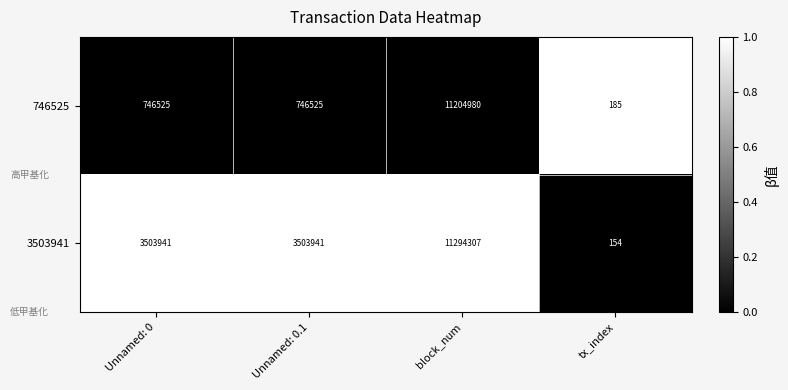

Between Unnamed: 0.1 and block_num, which series saw the biggest shift?

746525